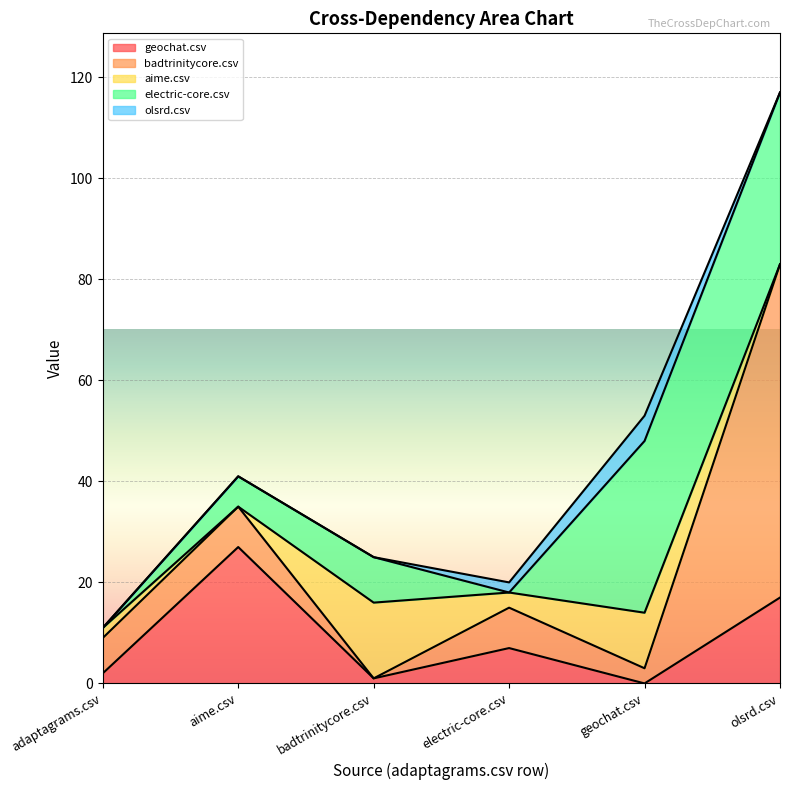

True or false: aime.csv and olsrd.csv cross at least once.

False